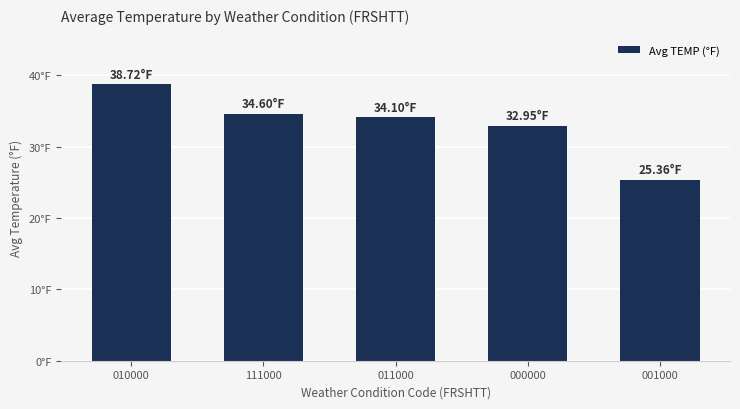

Reading right to left, list all the values displayed in this chart.

001000=25.4	000000=32.9	011000=34.1	111000=34.6	010000=38.7